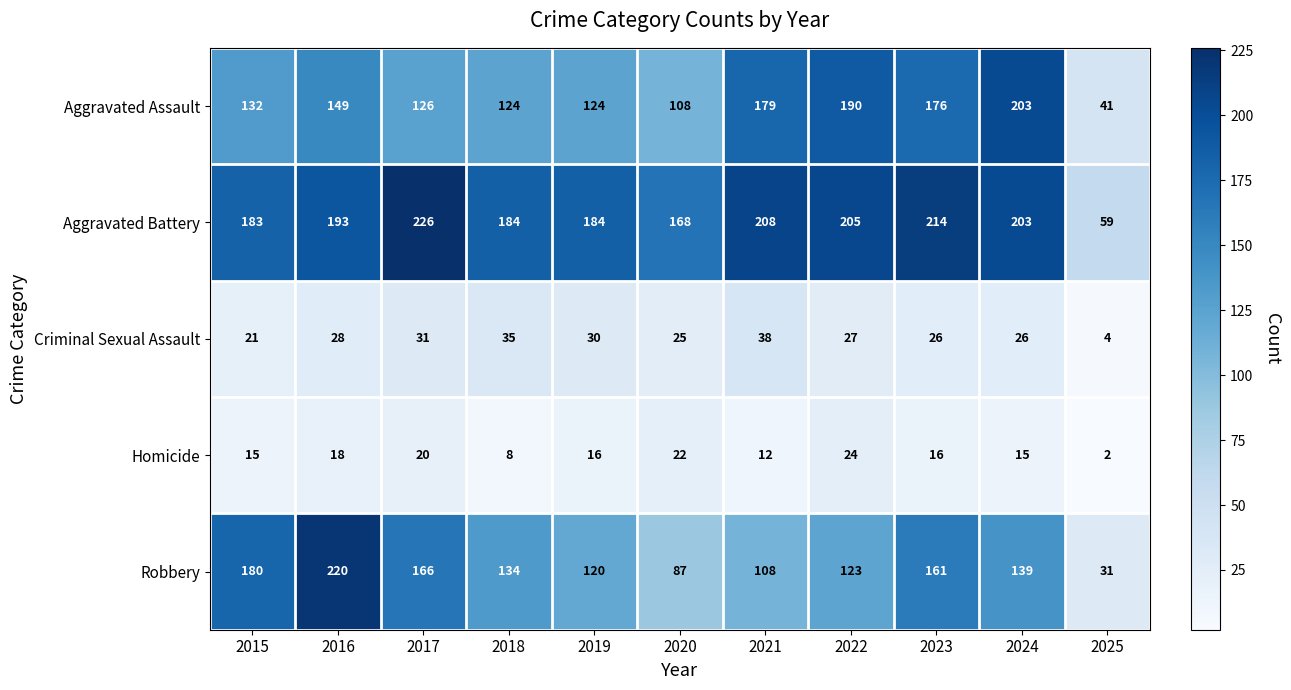

Between 2019 and 2024, which series saw the biggest shift?

Aggravated Assault